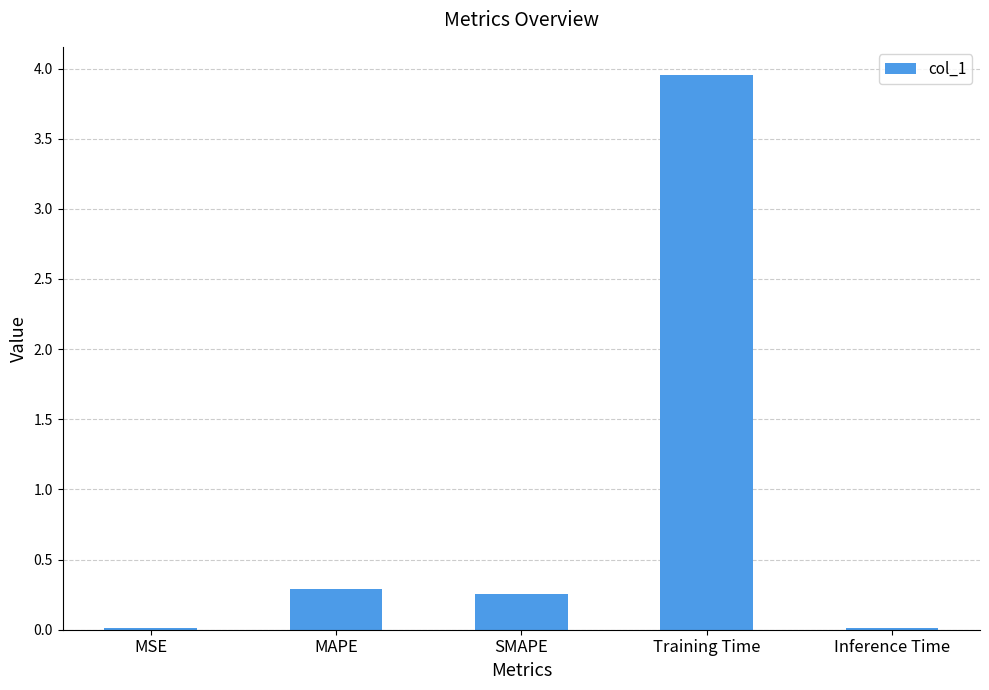

Where is the data nearest to the value 1?

MAPE